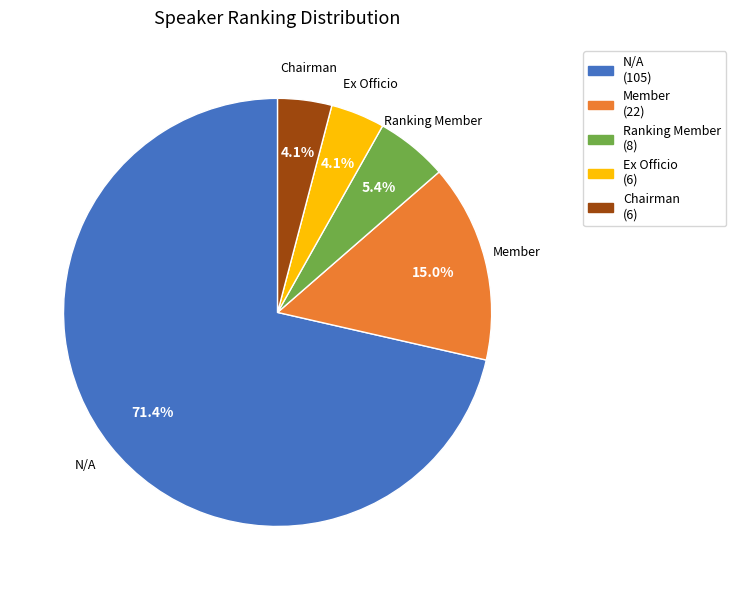

Combined, do Chairman and N/A account for over 50%?

Yes